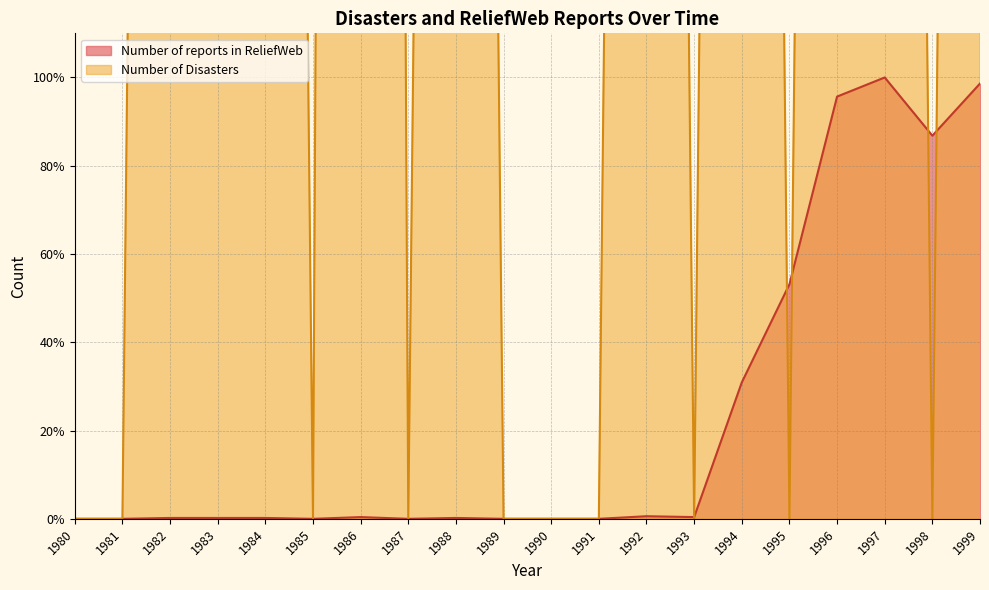

What is the difference between the Number of Disasters values at 1986 and 1982?

1000.0